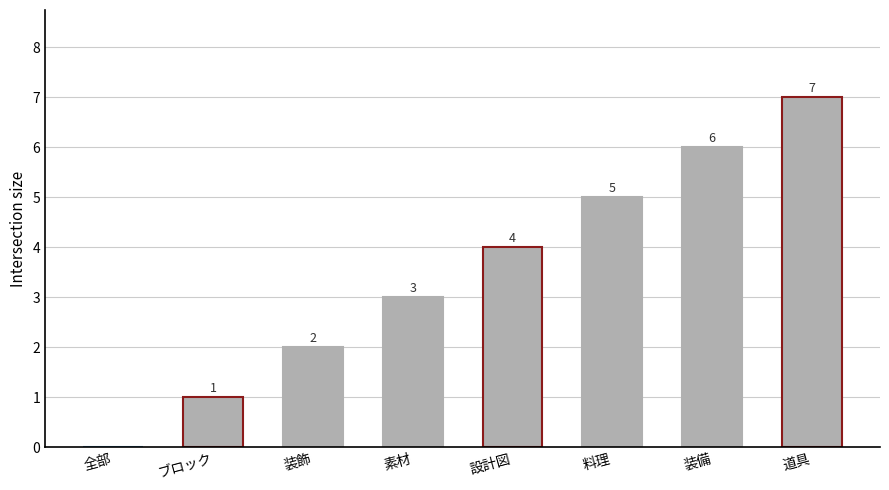

Are the bars horizontal?

No